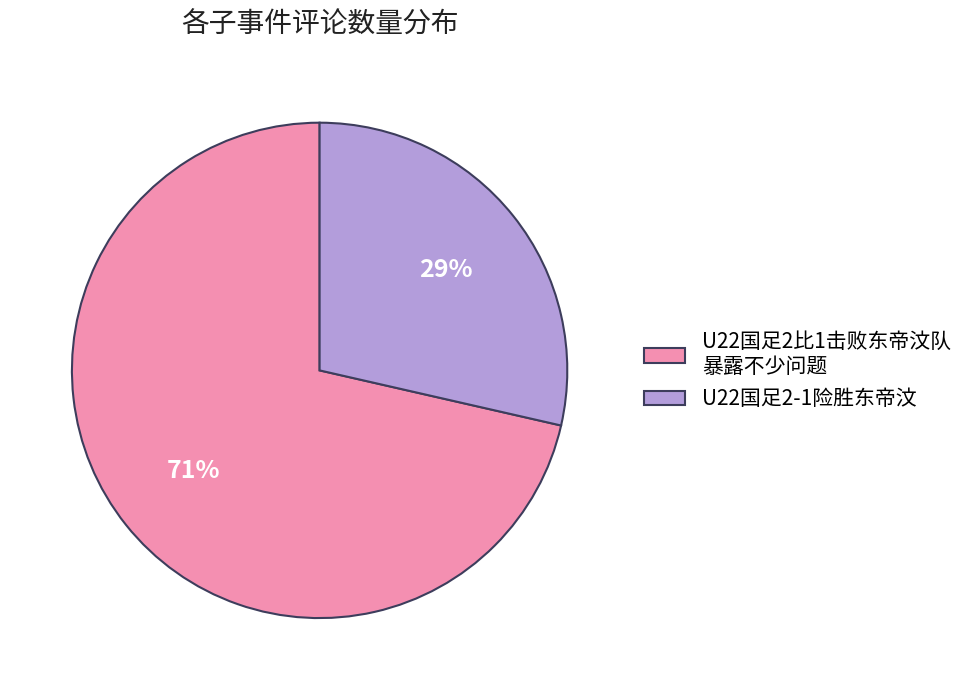

Count the number of slices in the pie.

2